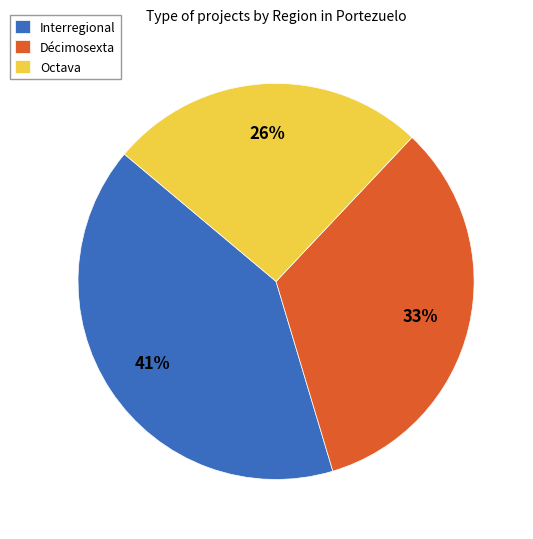

Which category has the biggest portion of the pie?

Interregional